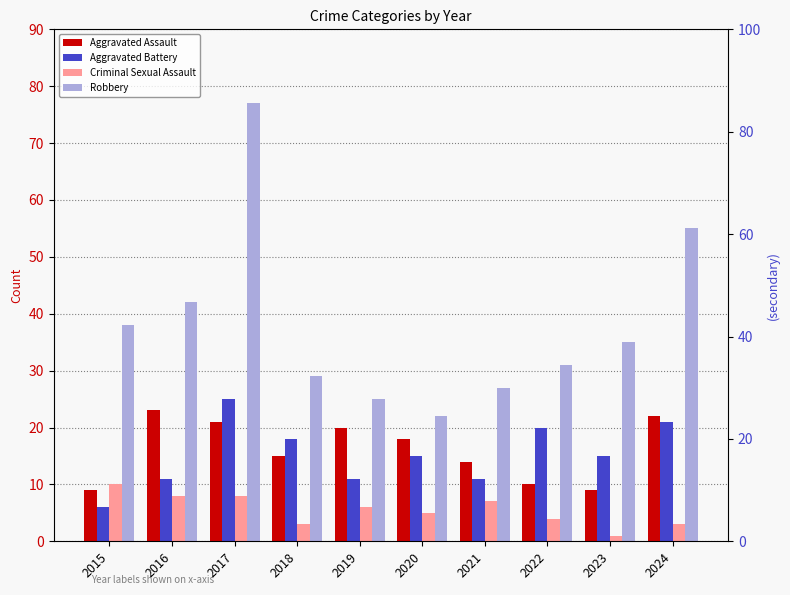

What is the value of the Aggravated Battery bar at the 10th from the left?

21